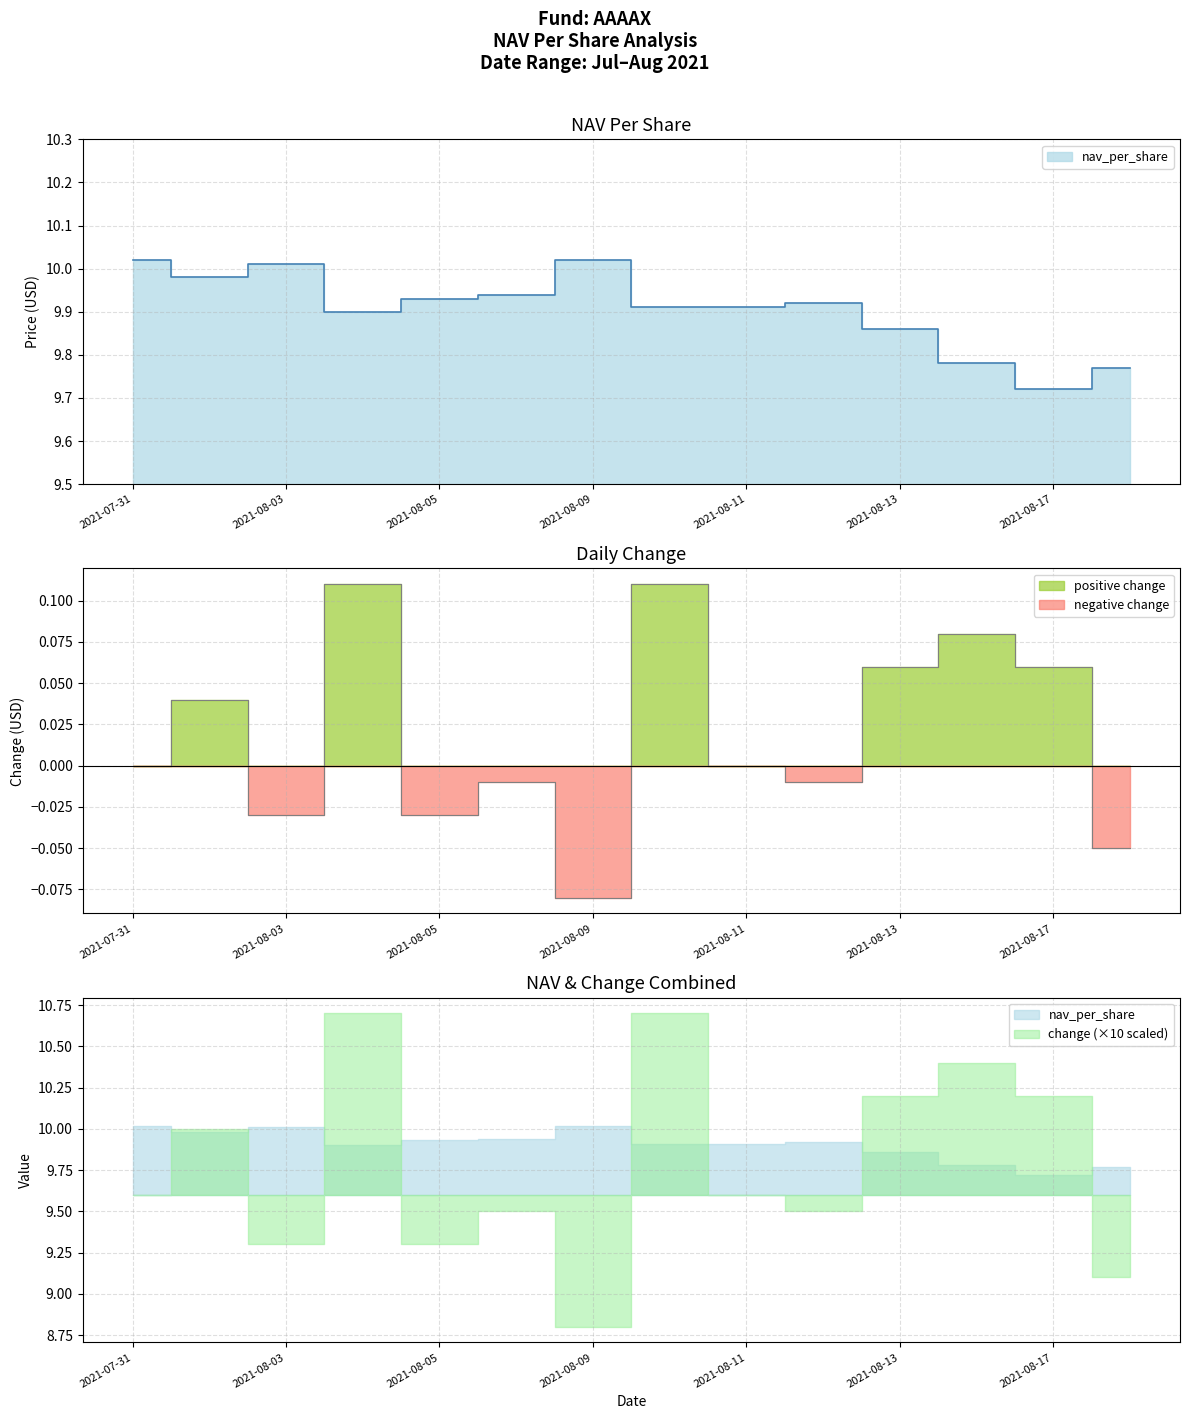

True or false: change and nav_per_share cross at least once.

False